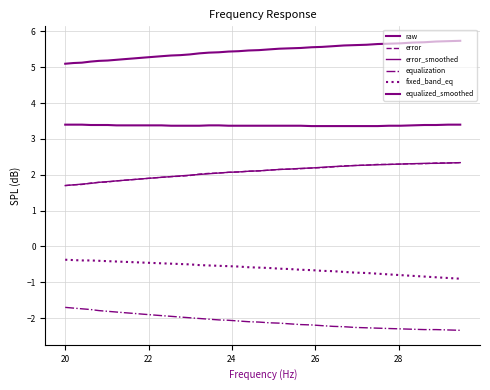

True or false: error_smoothed and raw intersect in this chart.

False